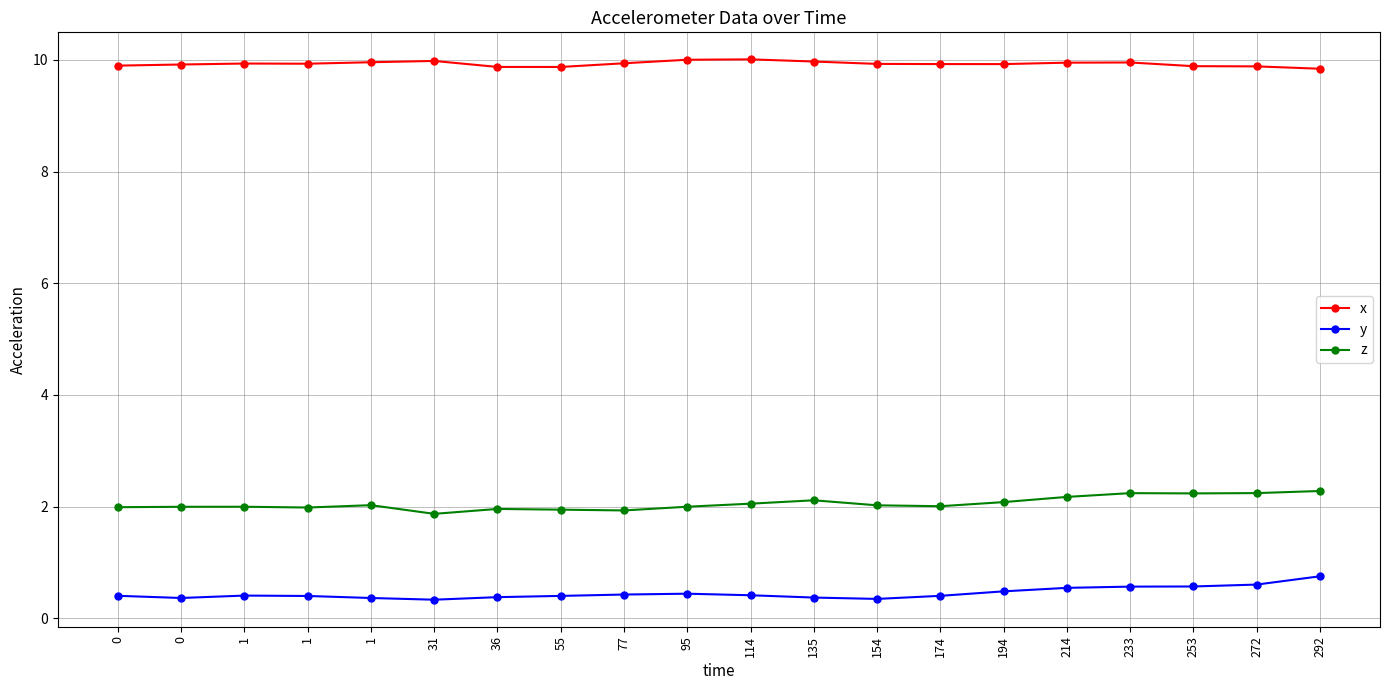

Reading right to left, what are all the values shown in this chart?

x: 9.8	9.9	9.9	10.0	9.9	9.9	9.9	9.9	10.0	10.0	10.0	9.9	9.9	9.9	10.0	10.0	9.9	9.9	9.9	9.9
y: 0.8	0.6	0.6	0.6	0.5	0.5	0.4	0.3	0.4	0.4	0.4	0.4	0.4	0.4	0.3	0.4	0.4	0.4	0.4	0.4
z: 2.3	2.2	2.2	2.2	2.2	2.1	2.0	2.0	2.1	2.1	2.0	1.9	1.9	2.0	1.9	2.0	2.0	2.0	2.0	2.0